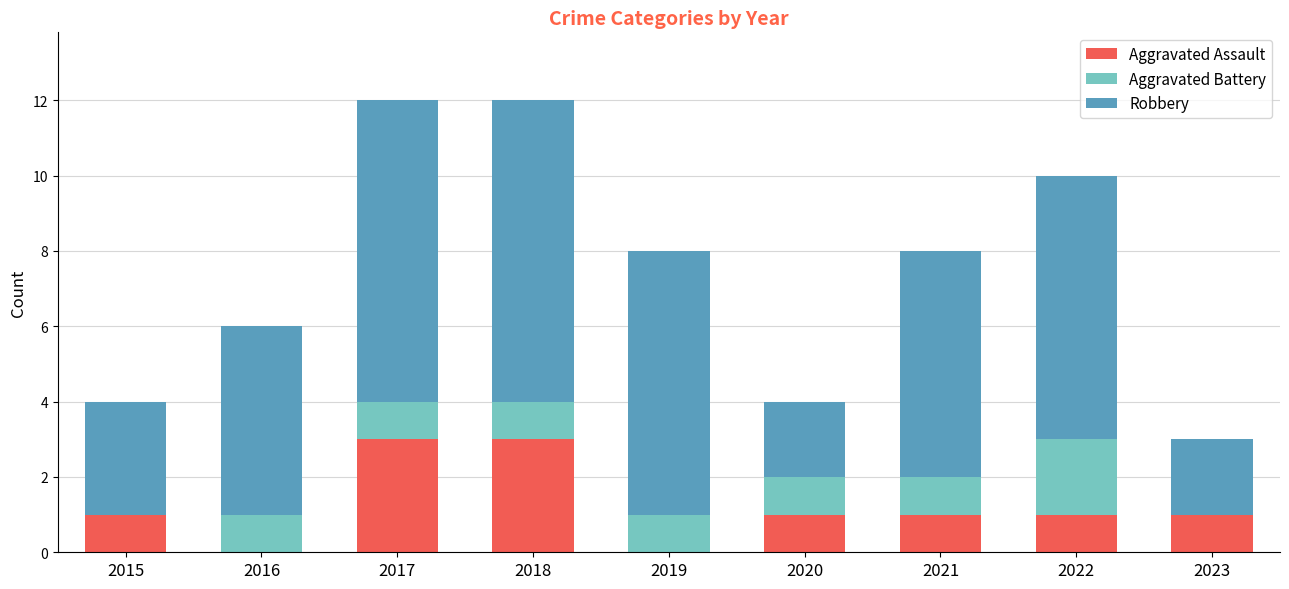

True or false: Aggravated Assault has a value of 1 at 2018.

False